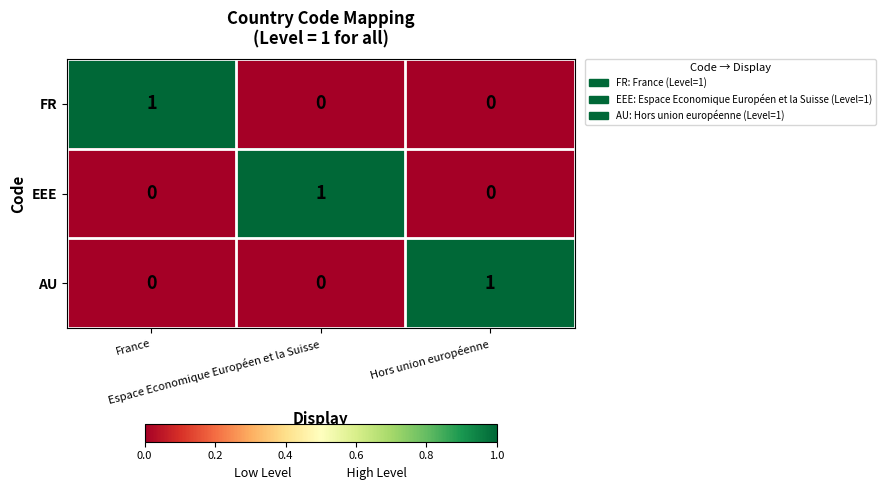

What is the difference between the highest and lowest values at Hors union européenne?

1